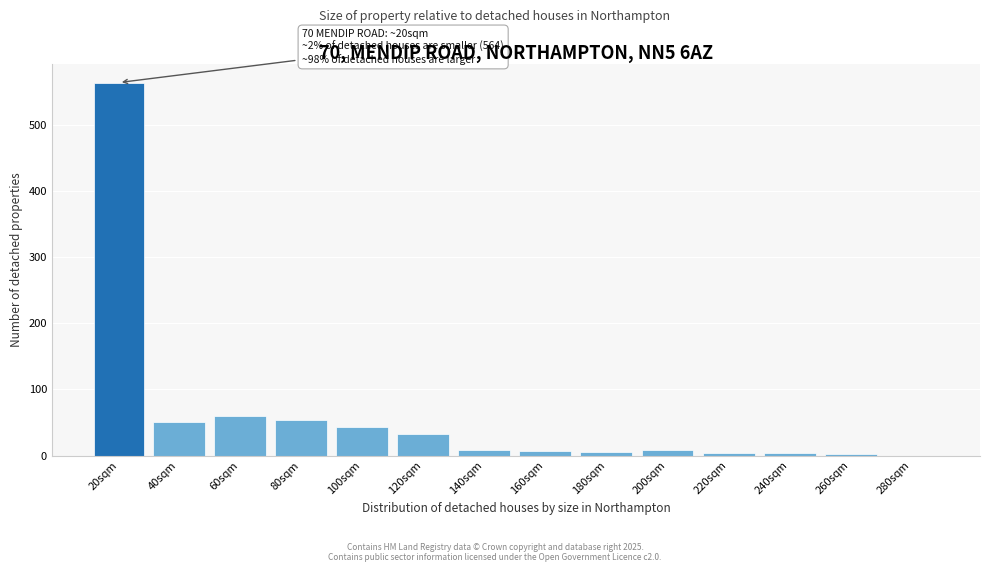

Between 80sqm and 120sqm, which is larger?

80sqm